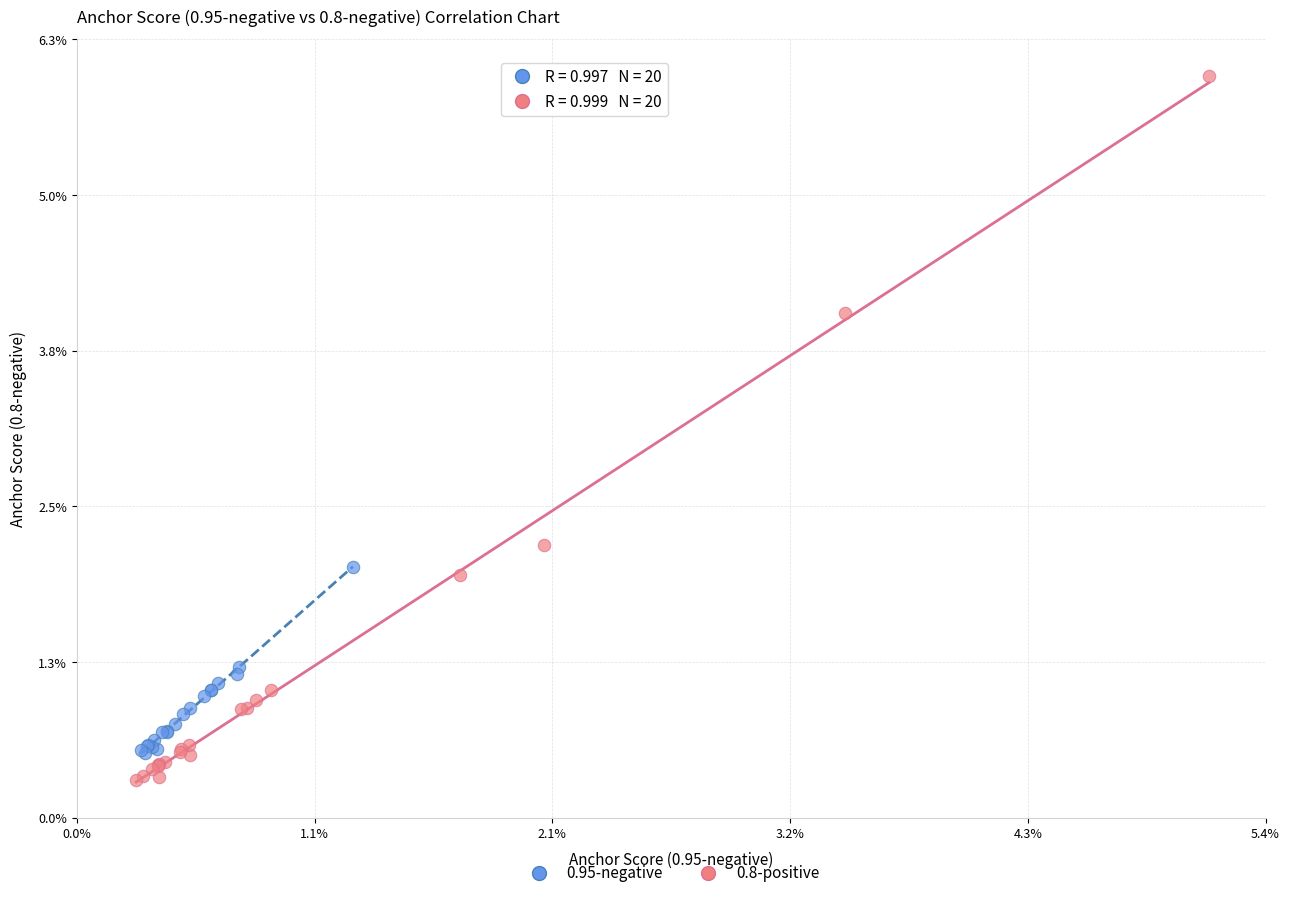

Which series has the largest Y range (max minus min)?

0.8-positive